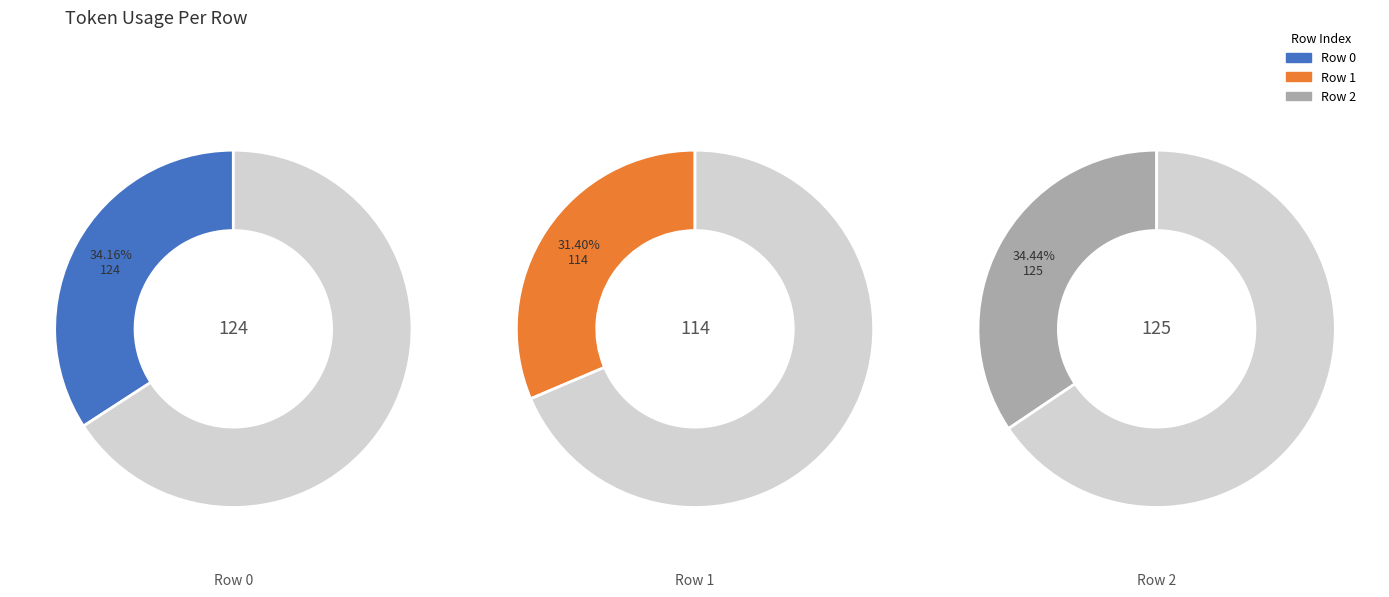

Is it true that 1 is 31% of the pie?

True